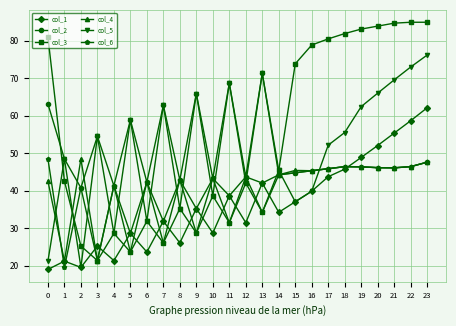

At which category does col_6 reach its first local peak?

2